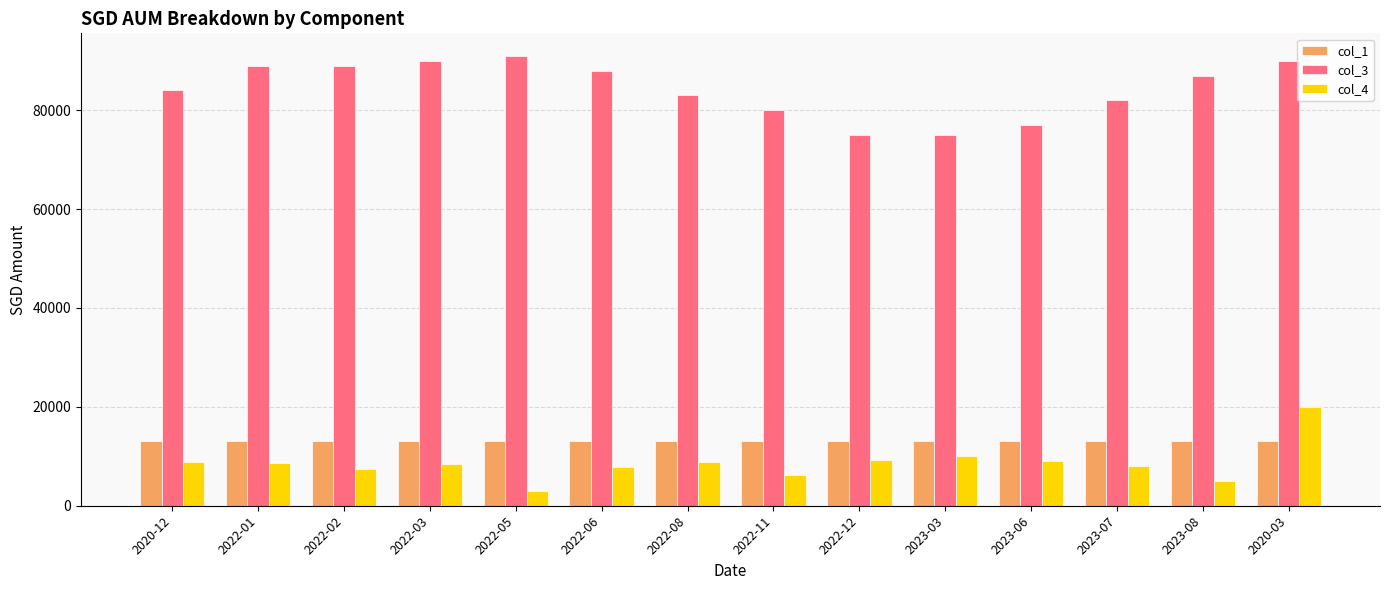

Which series has the largest total across all categories?

col_3